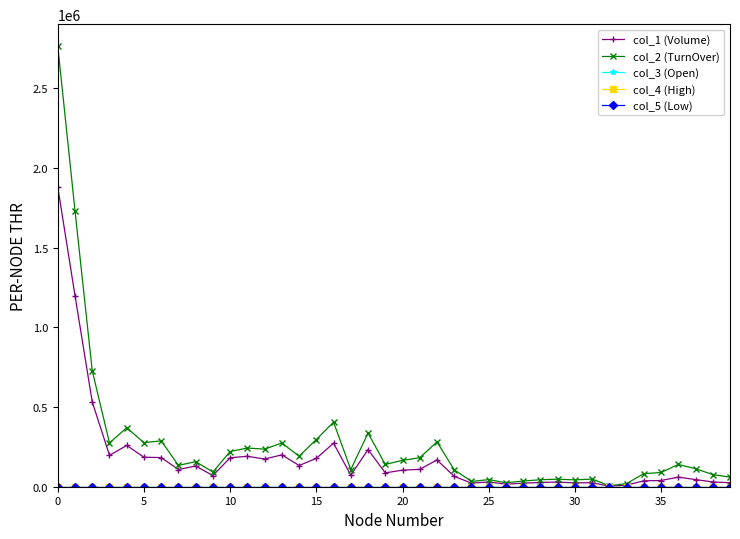

Which series has the widest spread of values?

col_2 (TurnOver)